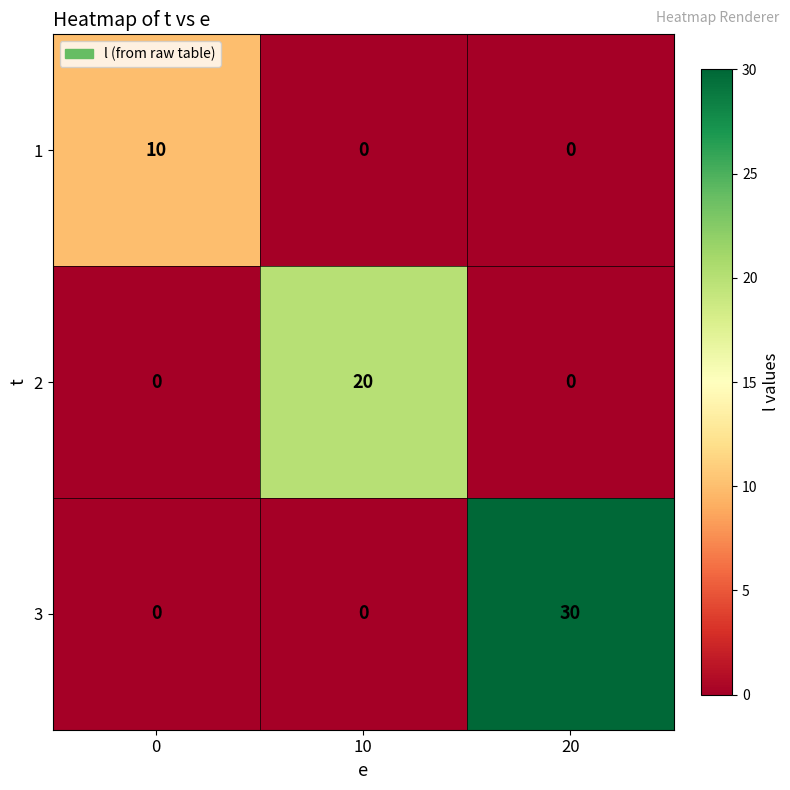

What is the spread (max minus min) of values at 0?

10